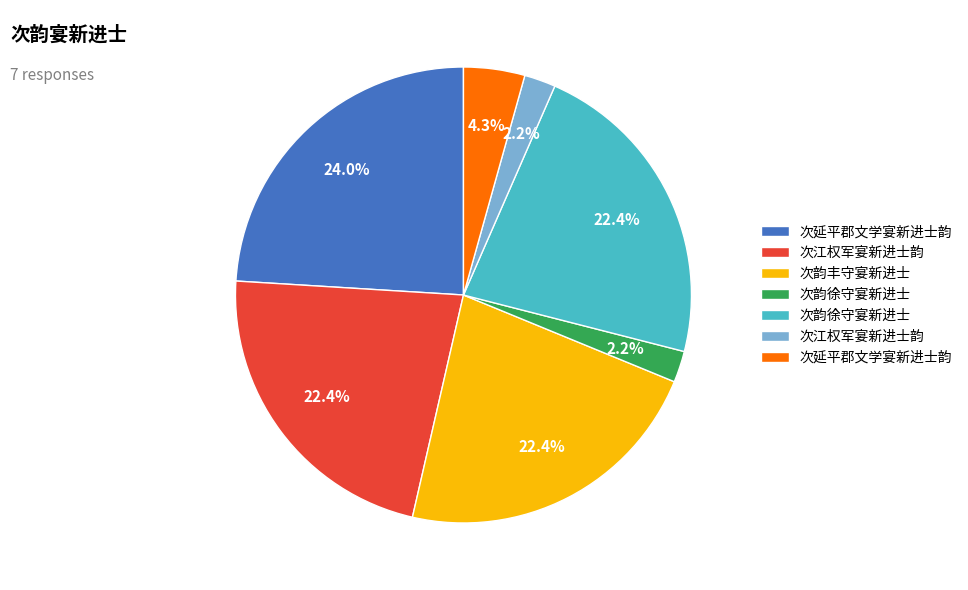

Is there any slice that represents more than half of the pie?

No